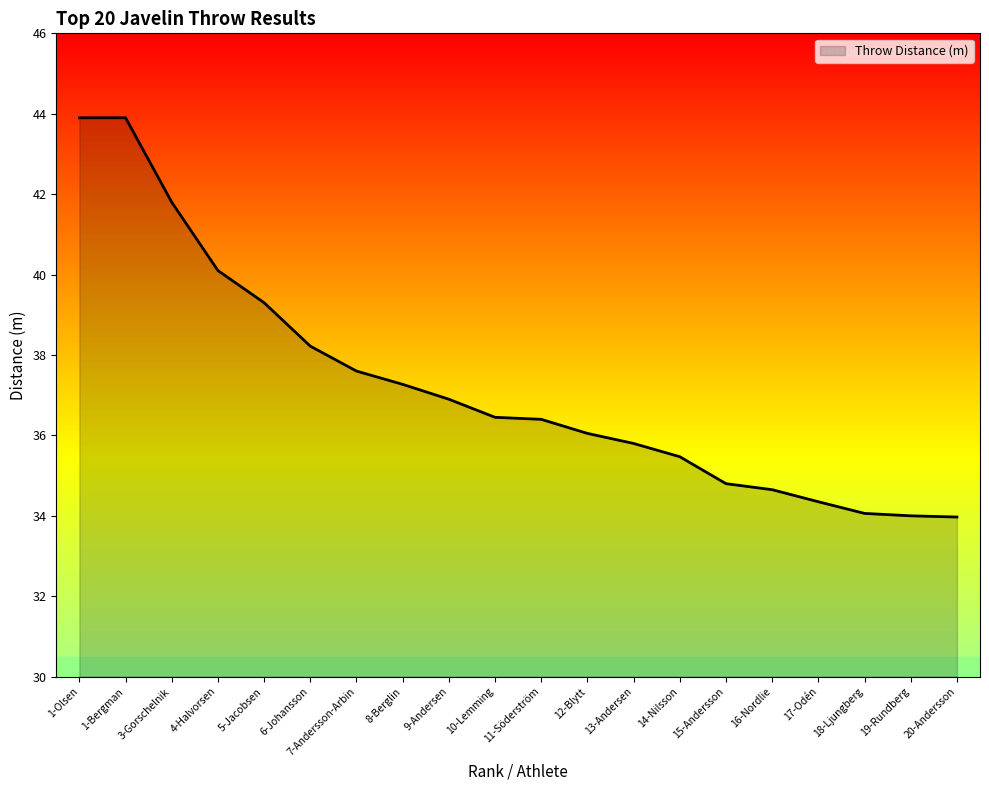

What position from the right is 17-Odén?

4